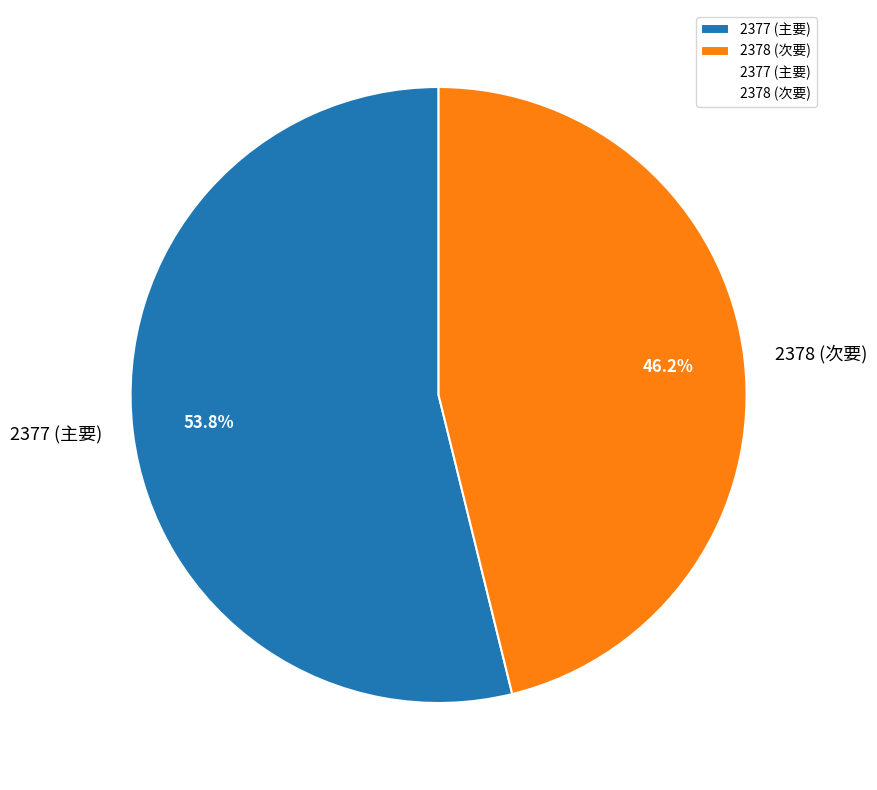

How many segments does this pie chart have?

2